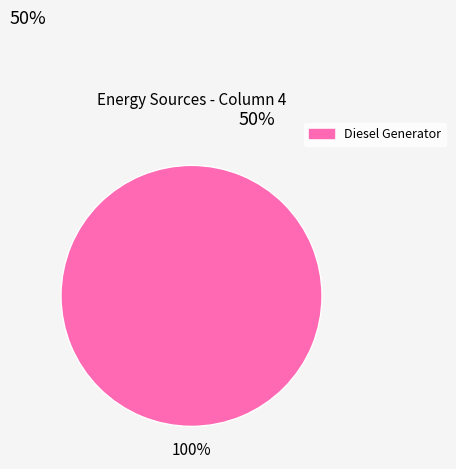

Does any single category account for the majority?

Yes